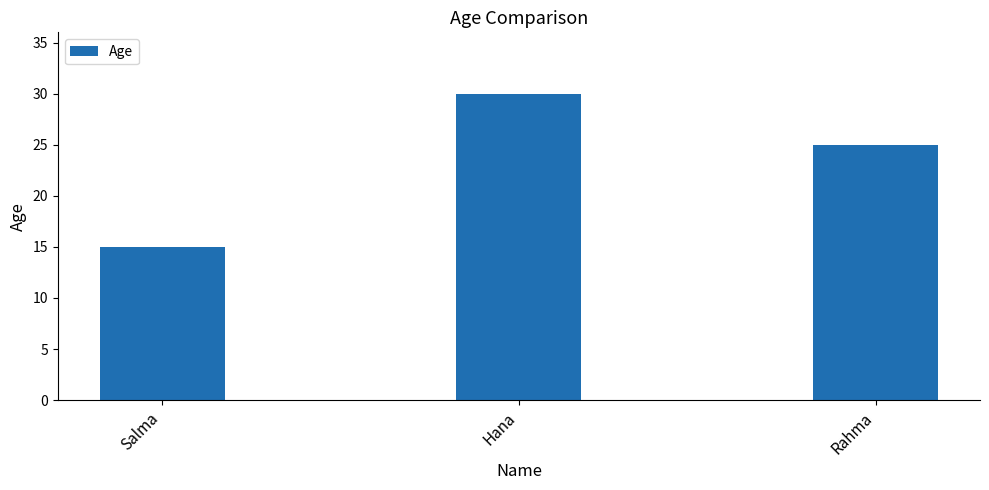

How many values are between 15 and 30?

3